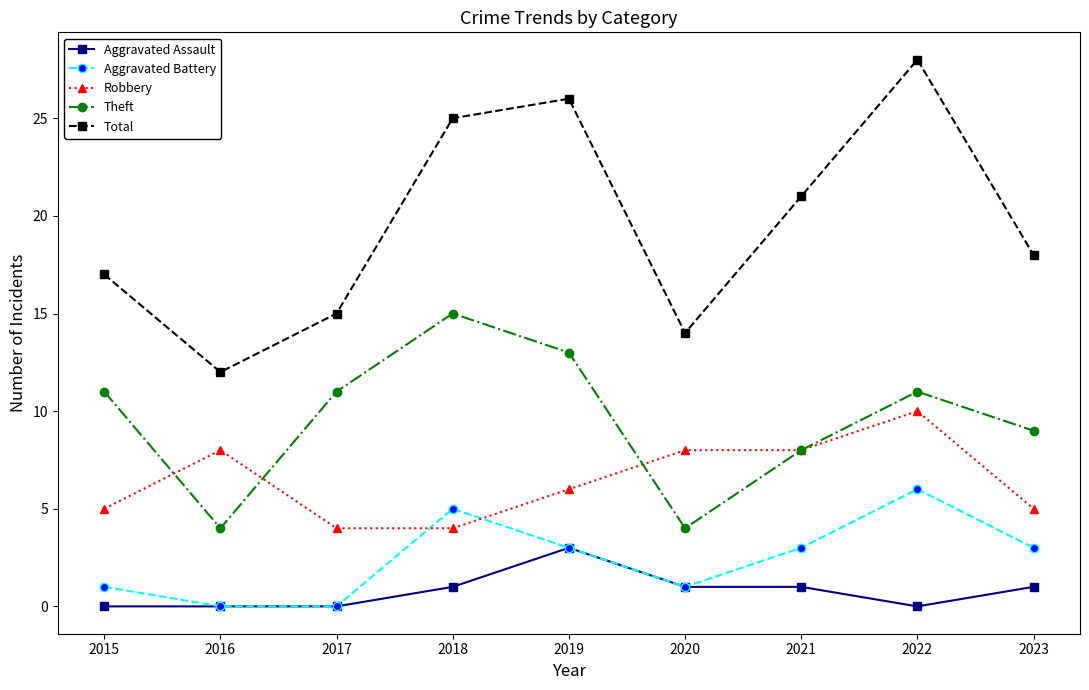

What is the value of the Total point at the 4th from the left?

25